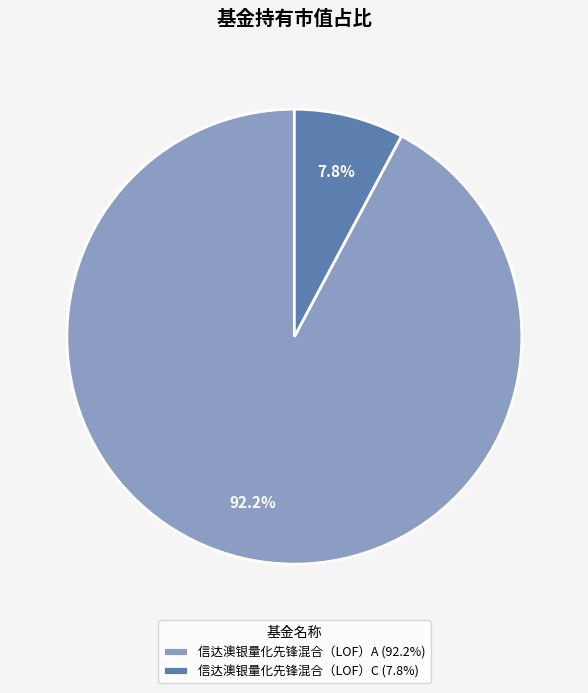

What percentage do 信达澳银量化先锋混合（LOF）C and 信达澳银量化先锋混合（LOF）A together represent?

100.0%